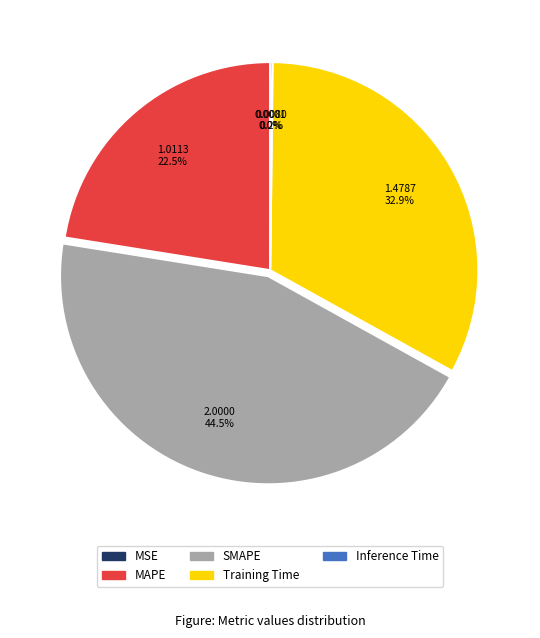

Is Training Time the majority of the pie?

No